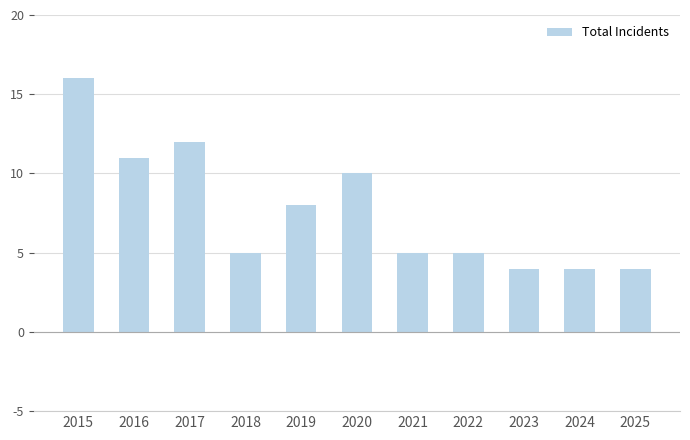

Count the number of data series in this chart.

1